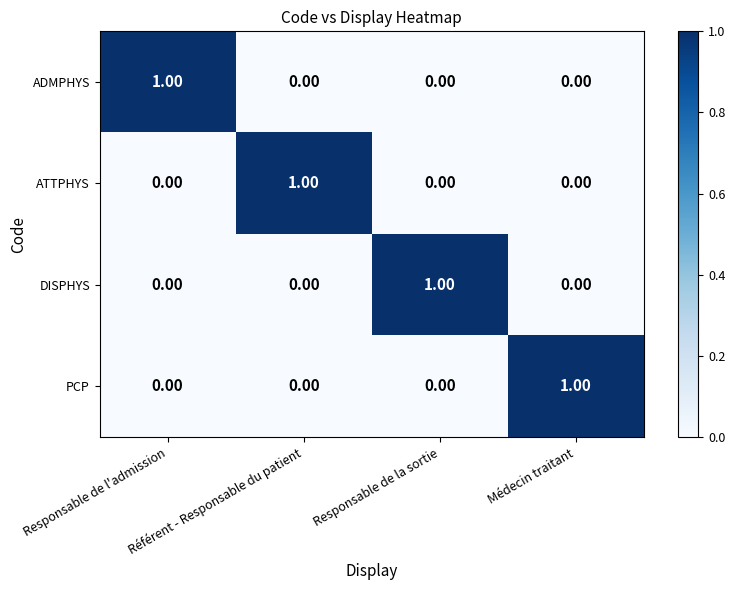

At which label does ATTPHYS reach its peak?

Référent - Responsable du patient